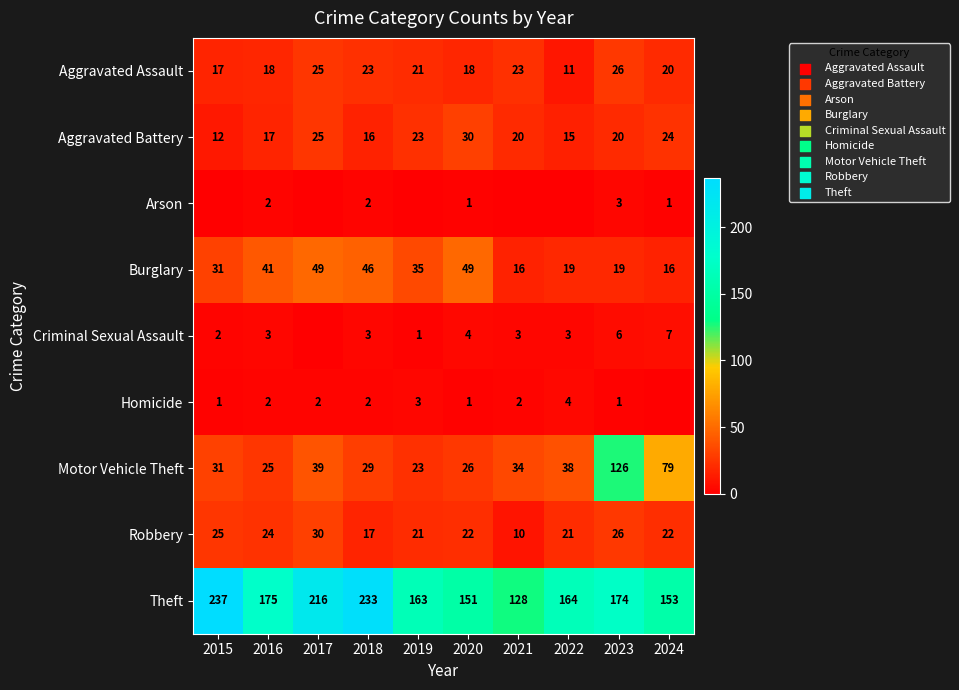

How many data points in Burglary are less than 35?

5